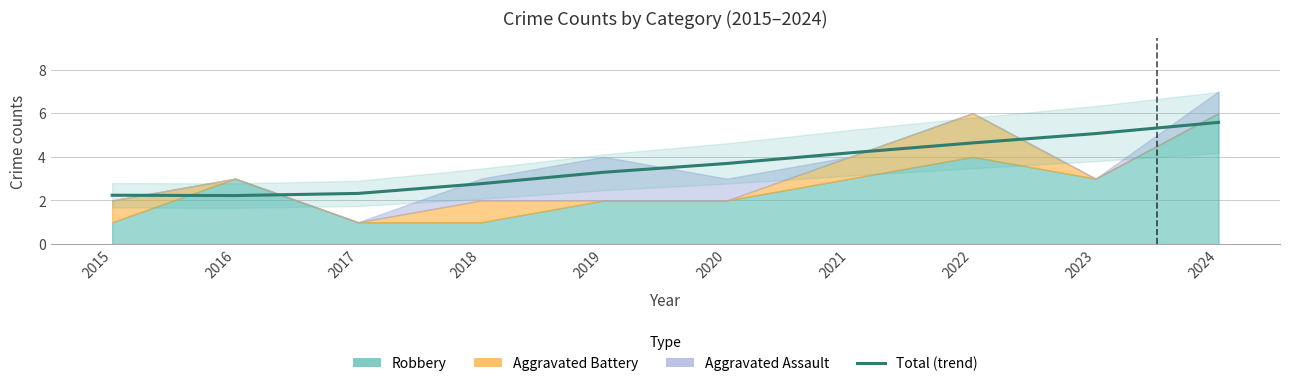

Reading left to right, extract all data points from this chart.

2.2	2.2	2.3	2.8	3.3	3.7	4.2	4.6	5.1	5.6